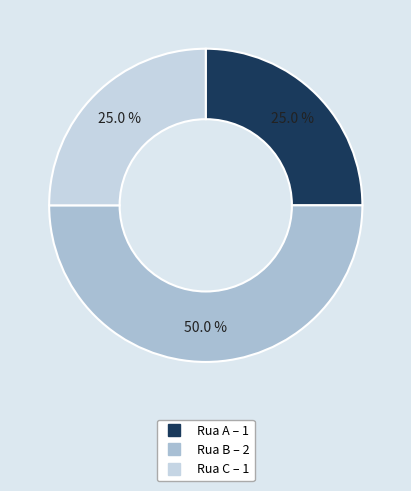

Is it true that Rua C is 25% of the pie?

True